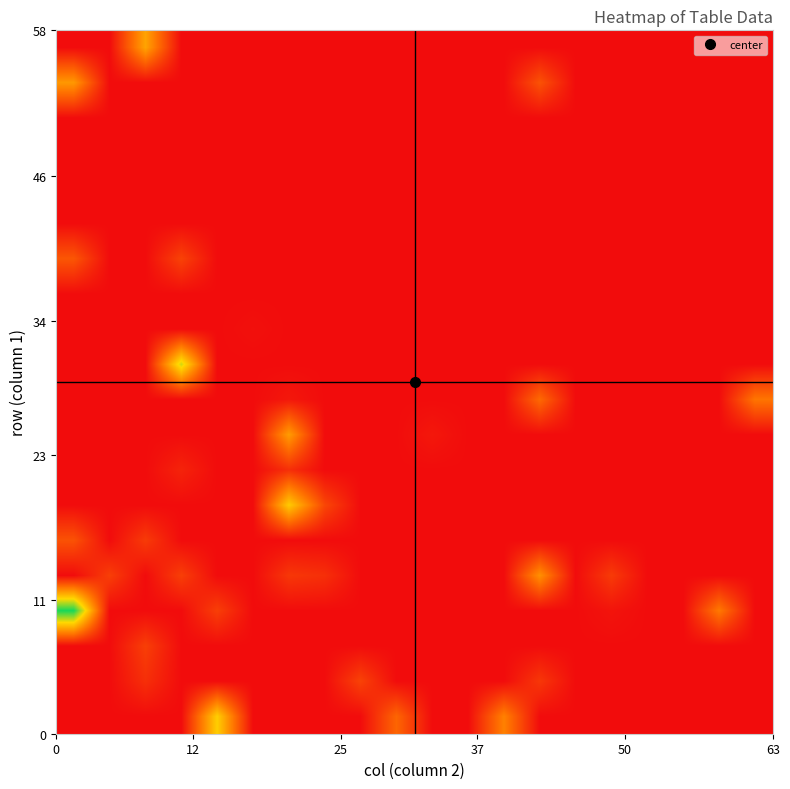

Count the number of categories in the chart.

20